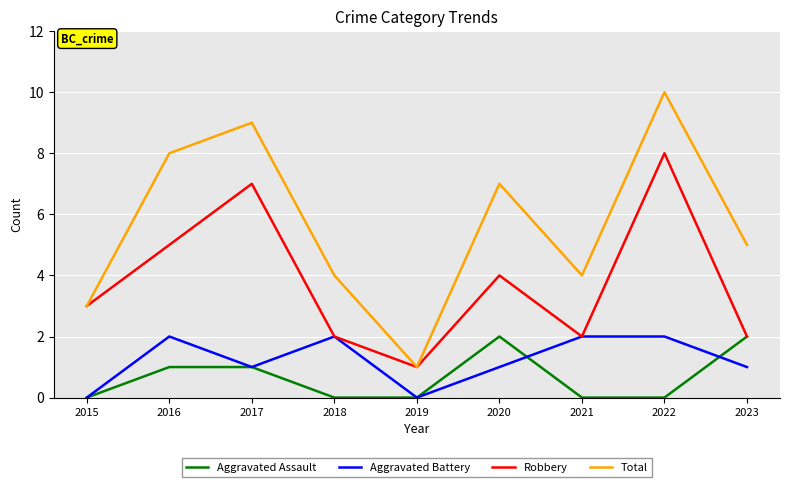

At which category is the sum across all series the highest?

2022